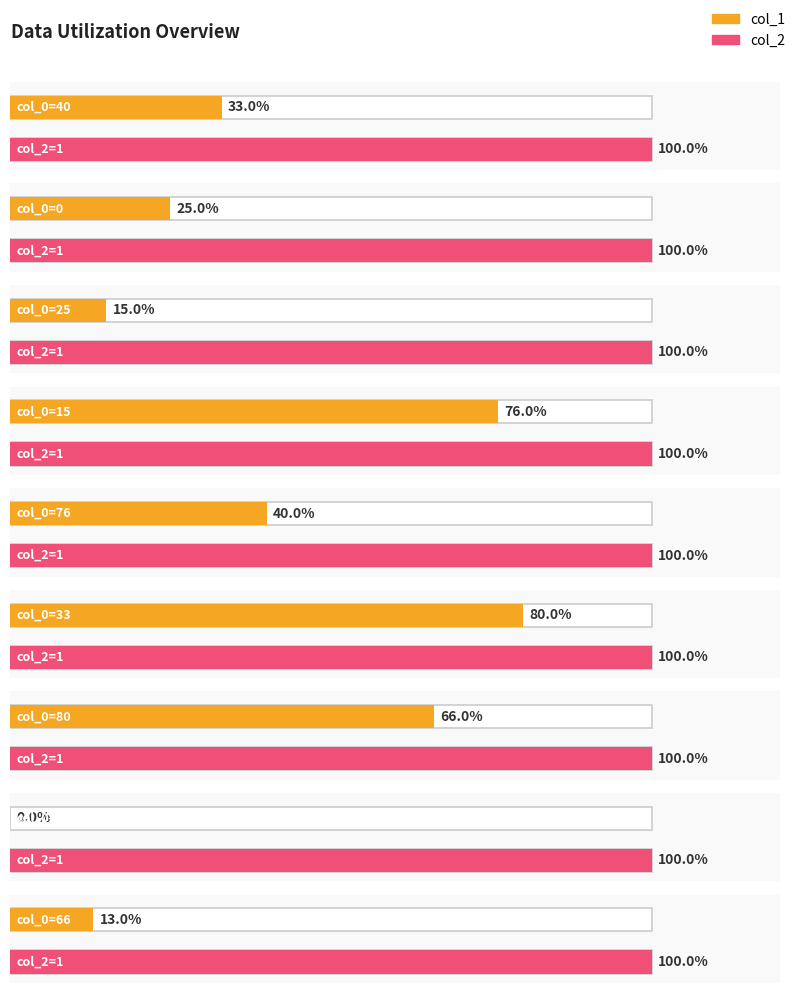

How many bars are there in total?

18